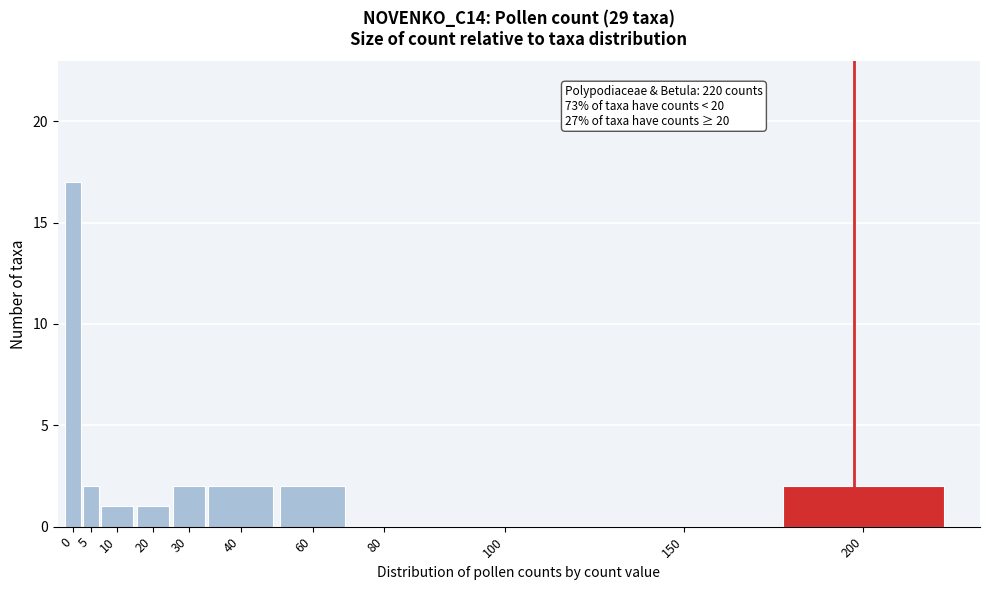

Reading left to right, list all the values displayed in this chart.

0=17	5=2	10=1	20=1	30=2	40=2	60=2	80=0	100=0	150=0	200=2